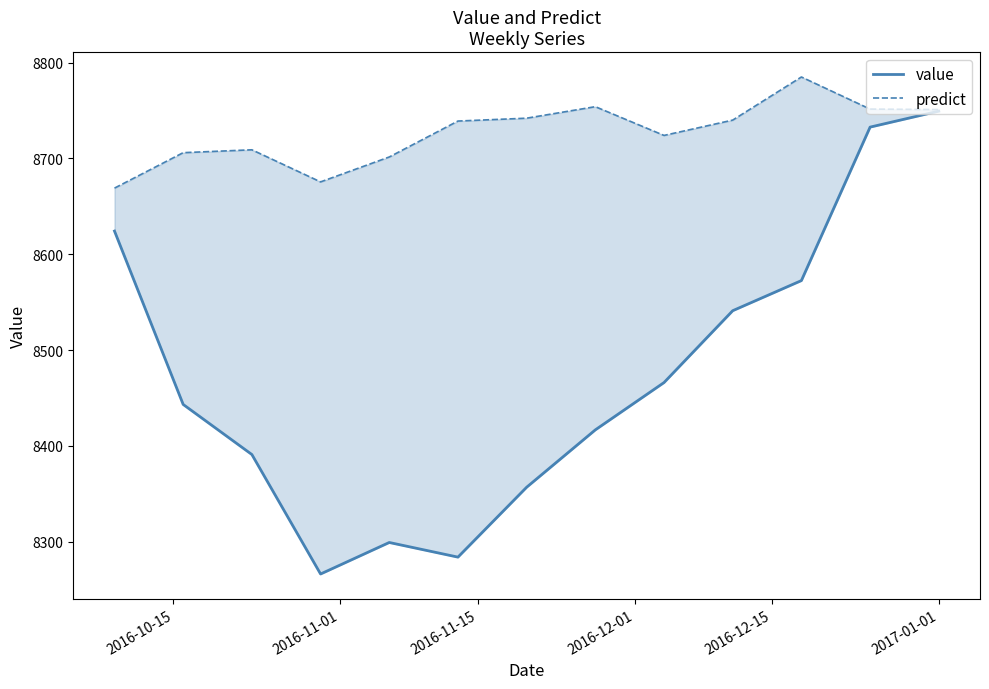

Is it true that predict equals 4947.8 at 10?

False